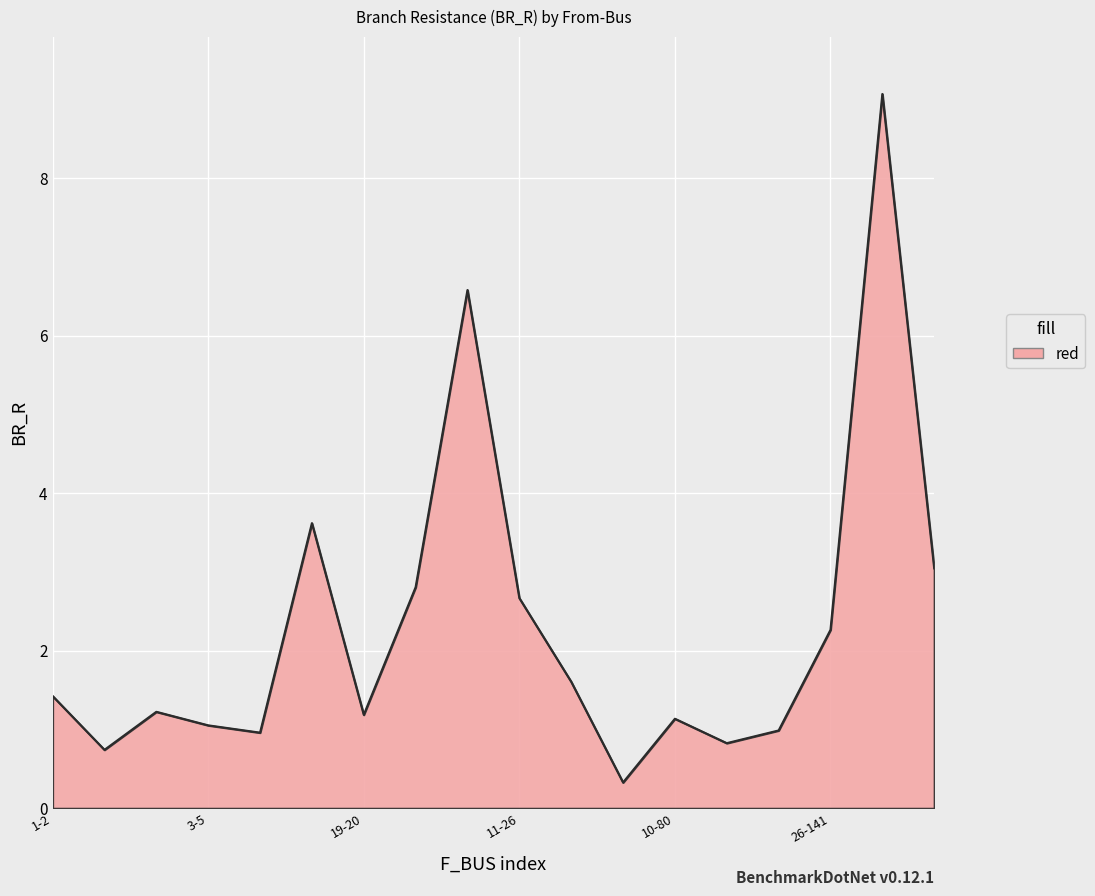

What is the maximum value shown in the chart?

9.1